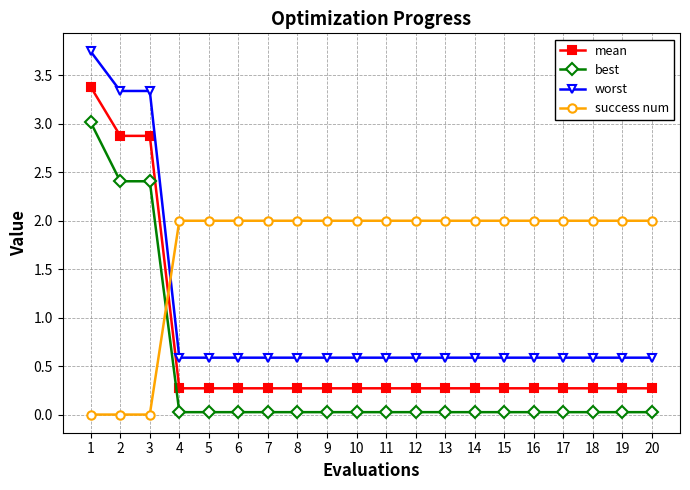

What is the difference between the second highest and second lowest values in the mean series?

2.6